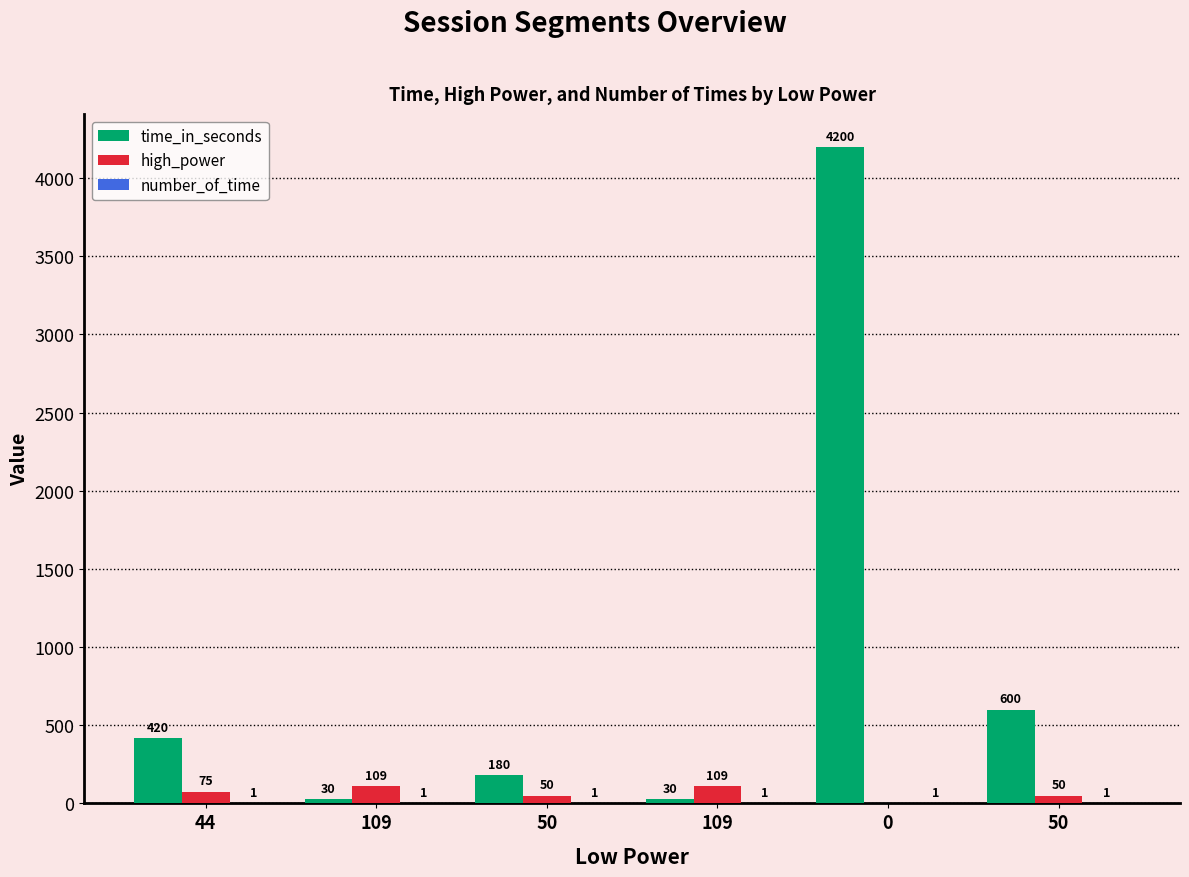

What is the value of the number_of_time bar at the 4th from the left?

1